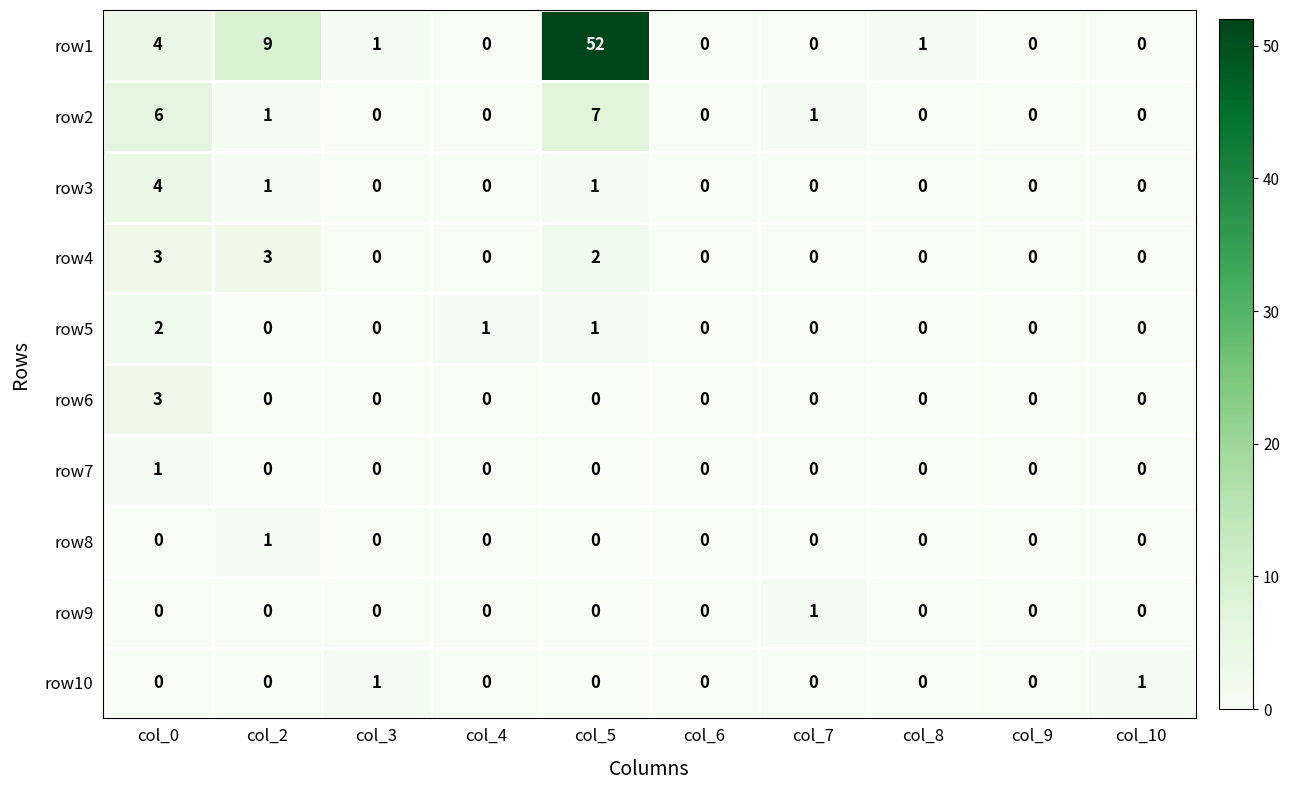

How many row3 values are between 0 and 1?

9